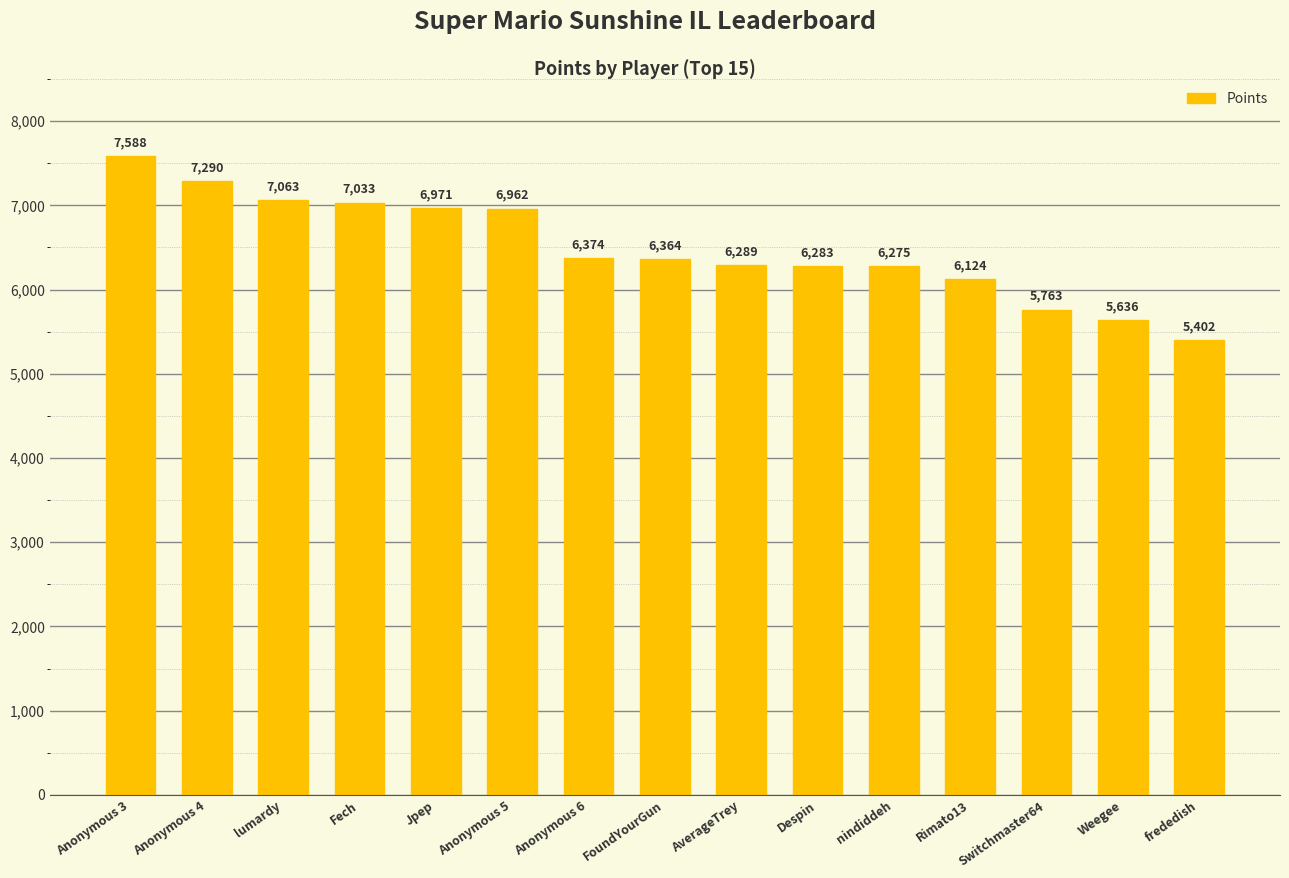

Reading left to right, transcribe all the data shown in this chart.

7588	7290	7063	7033	6971	6962	6374	6364	6289	6283	6275	6124	5763	5636	5402